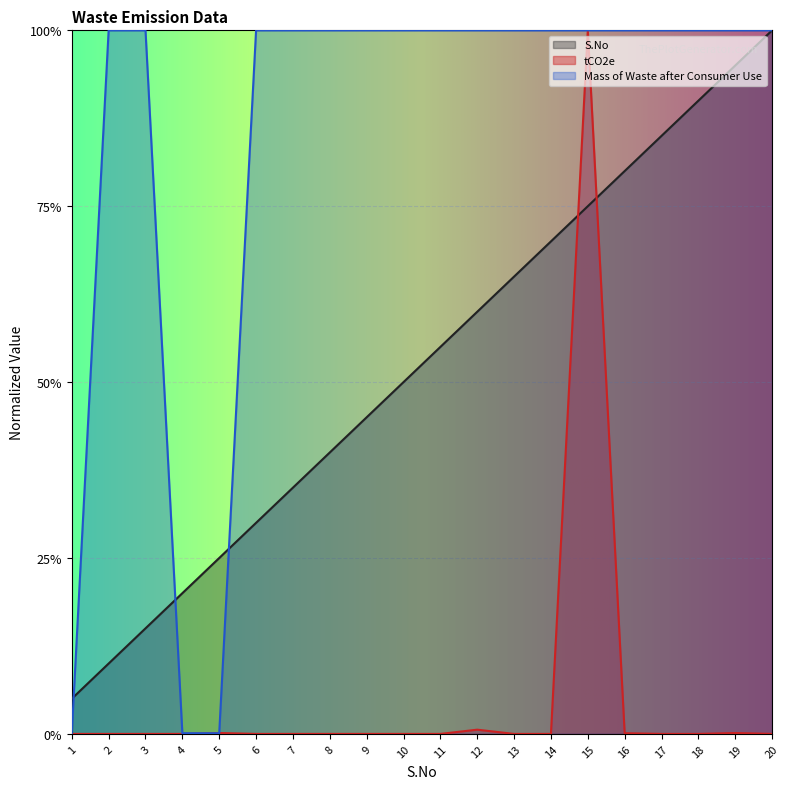

Rank the series at 9 from highest to lowest value.

Mass of Waste after Consumer Use, S.No, tCO2e